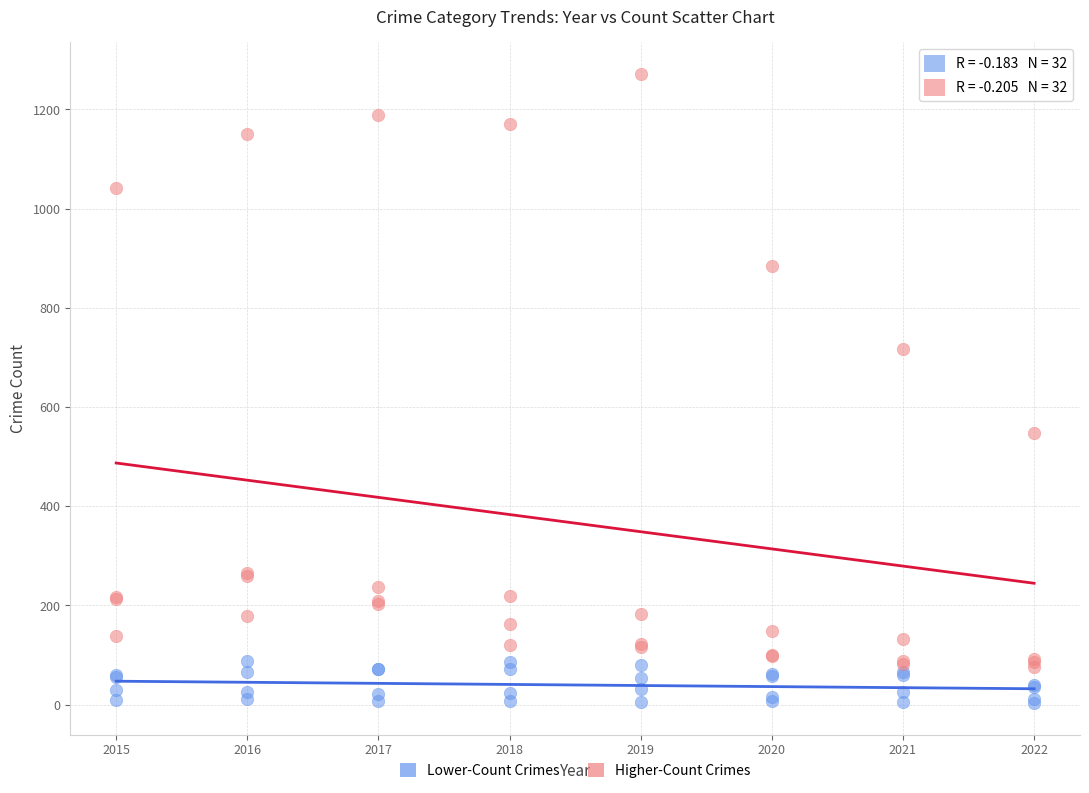

Which series has the widest spread of Y values?

Higher-Count Crimes